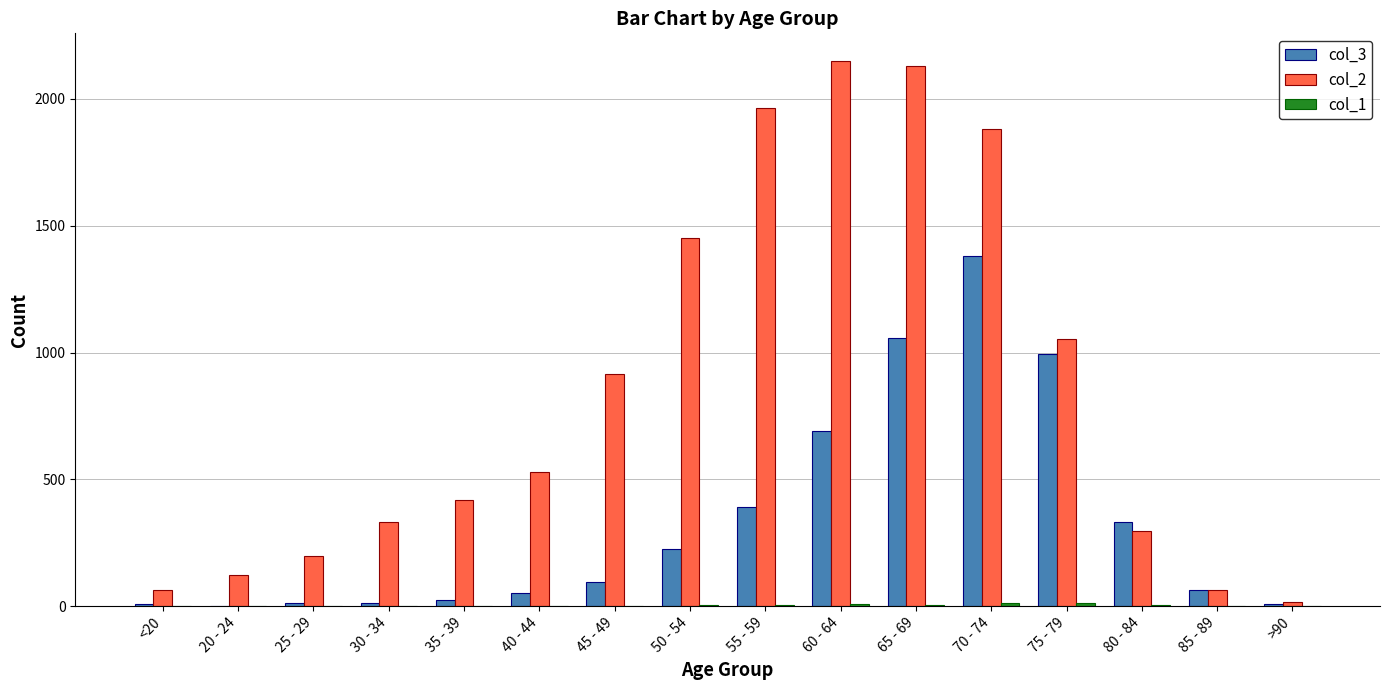

How many groups of bars are there?

16